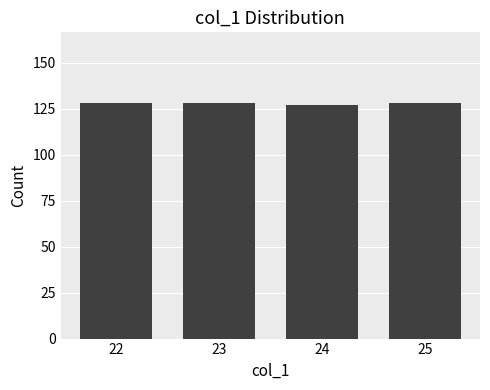

What is the value of the 2nd bar from the left?

128